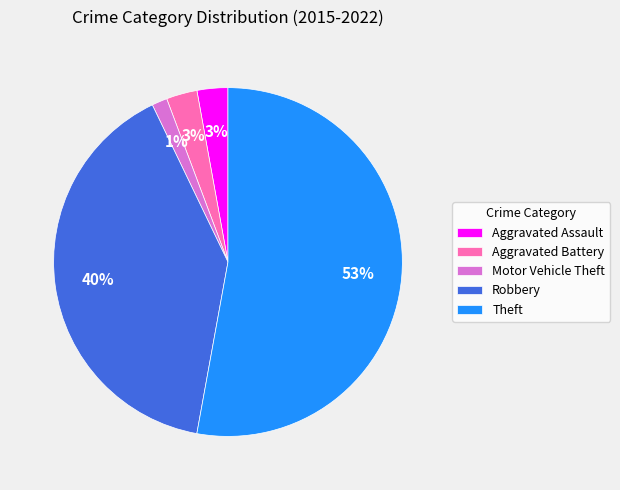

Which slice is the largest?

Theft